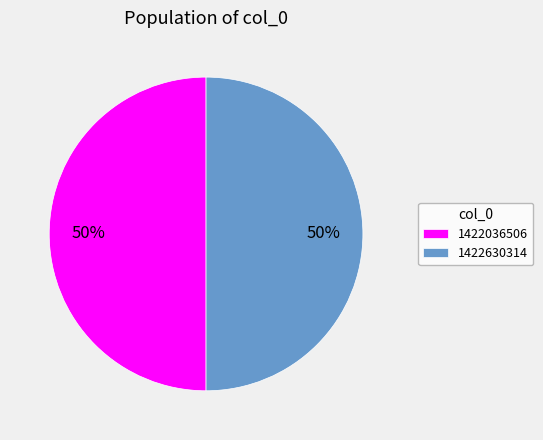

Count the number of slices in the pie.

2